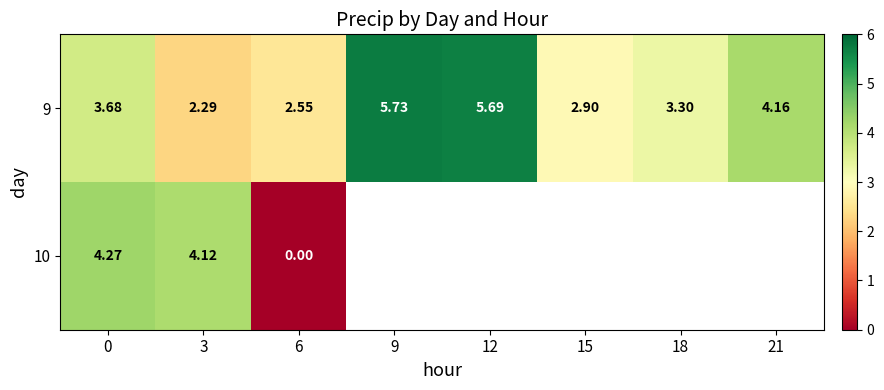

Which category has the highest value across all series?

9